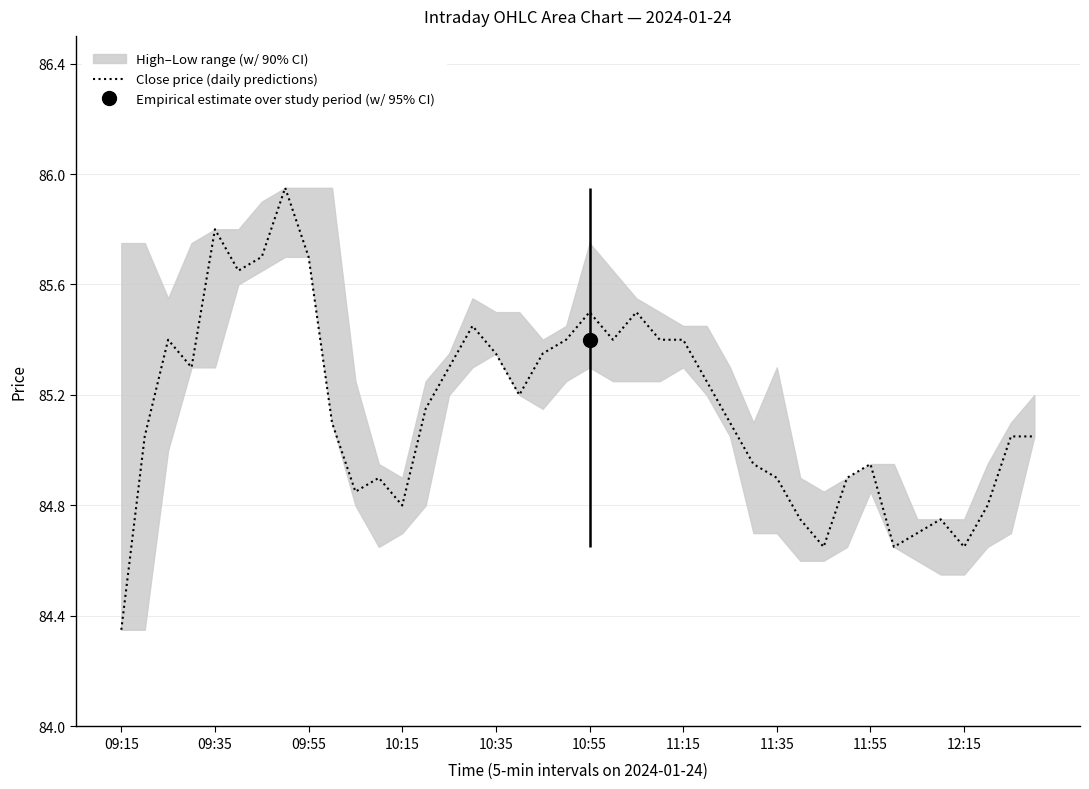

How many lines are shown in the chart?

1